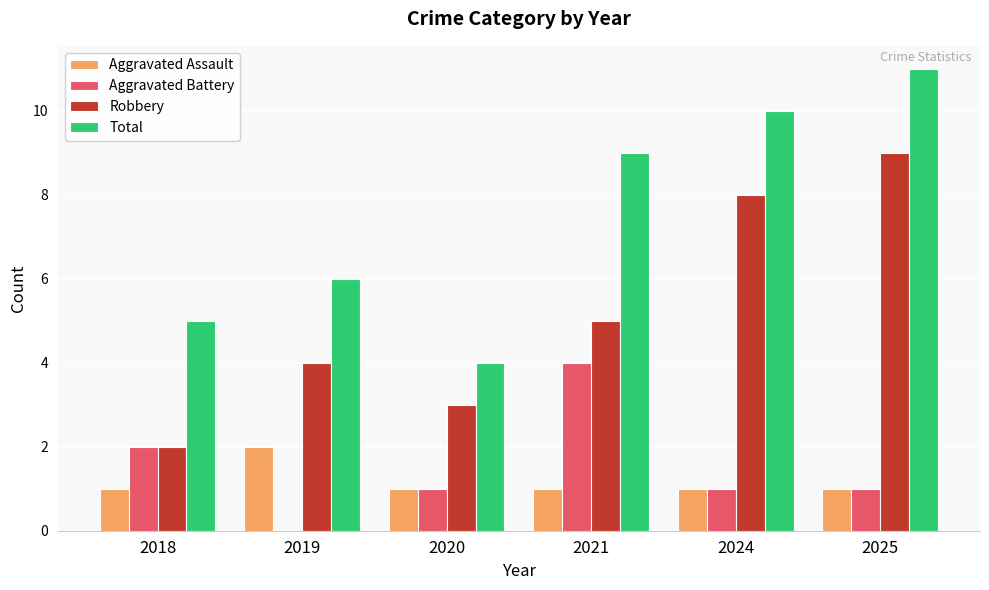

At which category does the chart reach its peak across all series?

2025